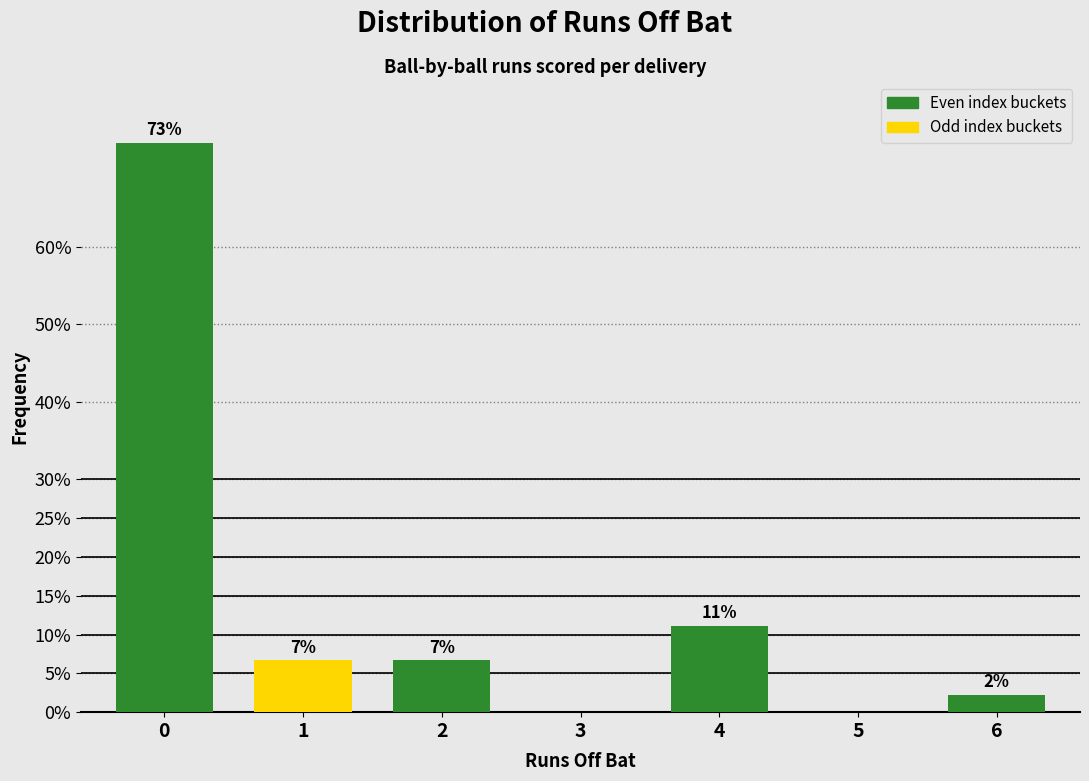

Are the bars horizontal?

No